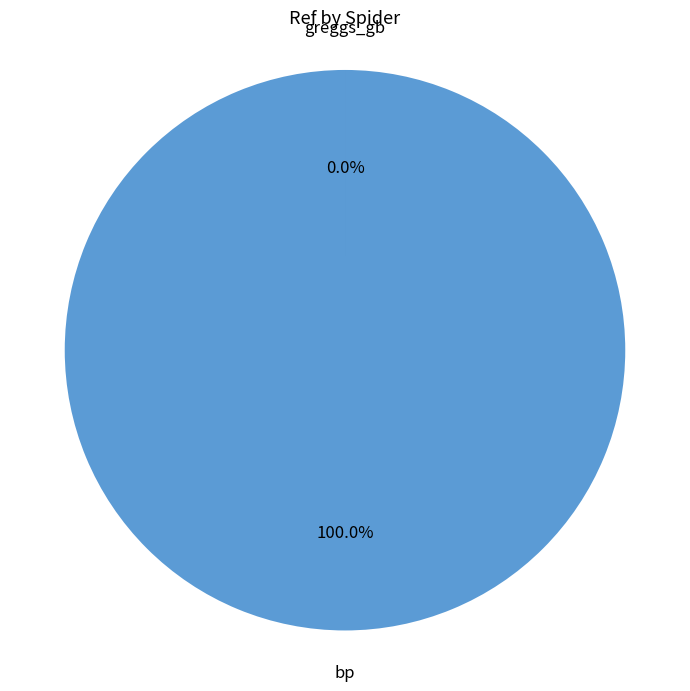

How many segments does this pie chart have?

2